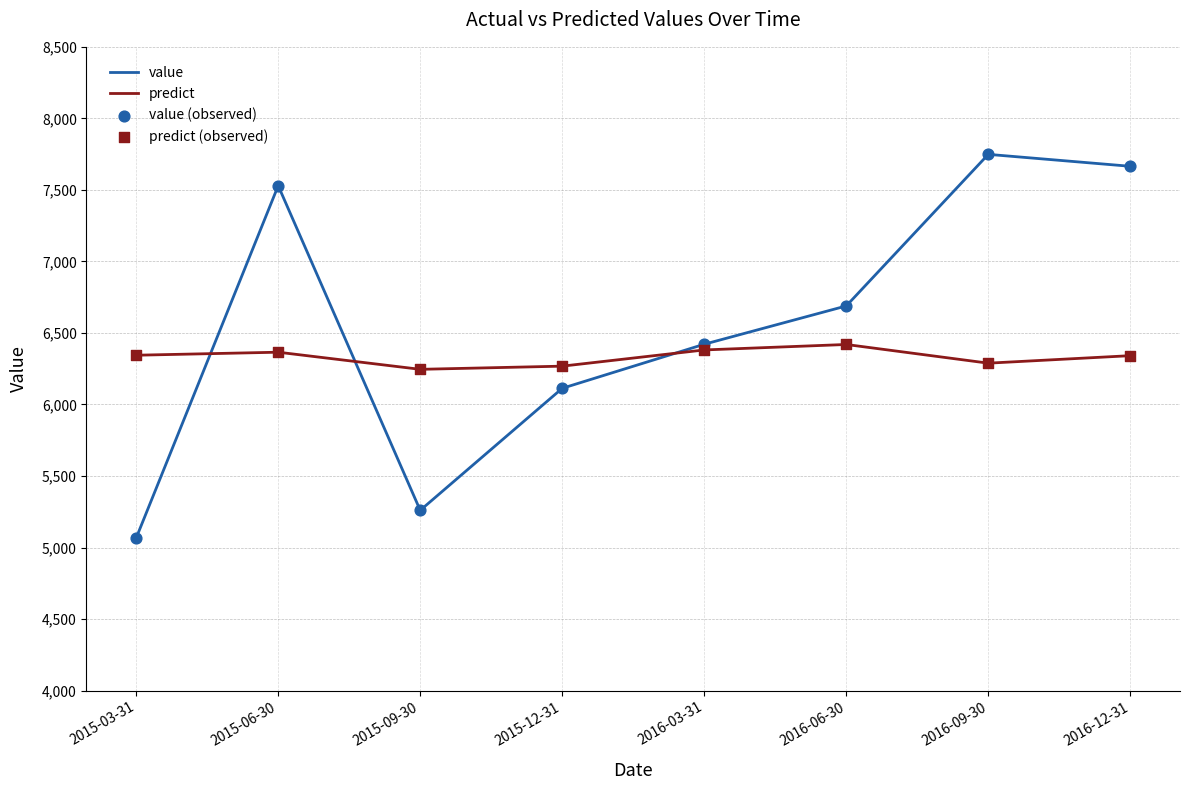

What is the total value across all series at 2015-12-31?

12380.9